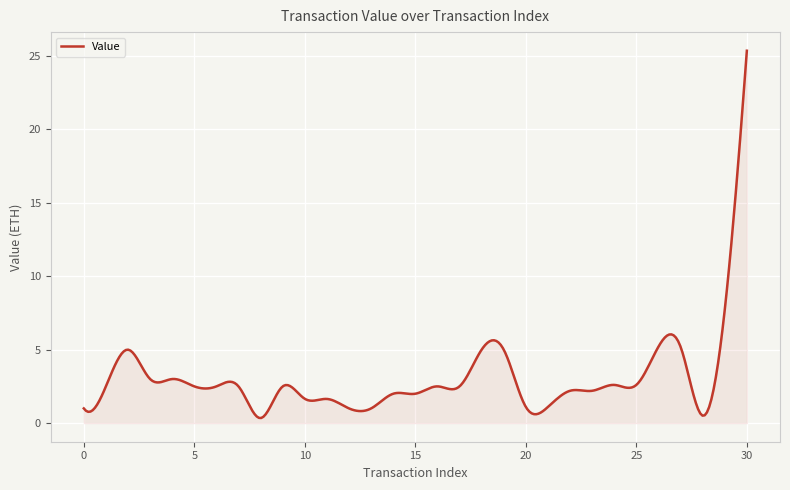

What is the maximum value shown in the chart?

25.3